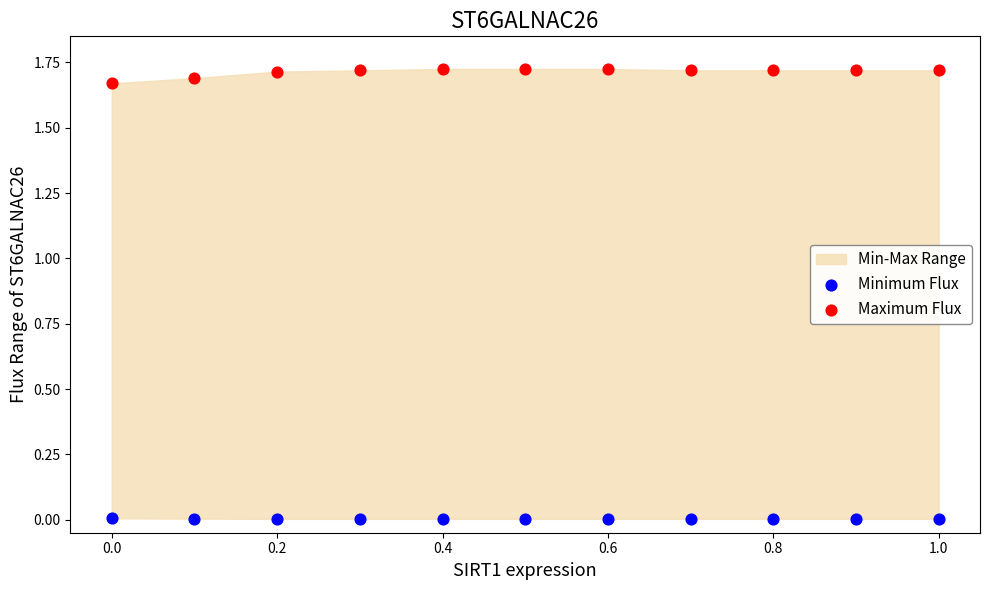

Which series reaches the minimum Y coordinate?

Minimum Flux